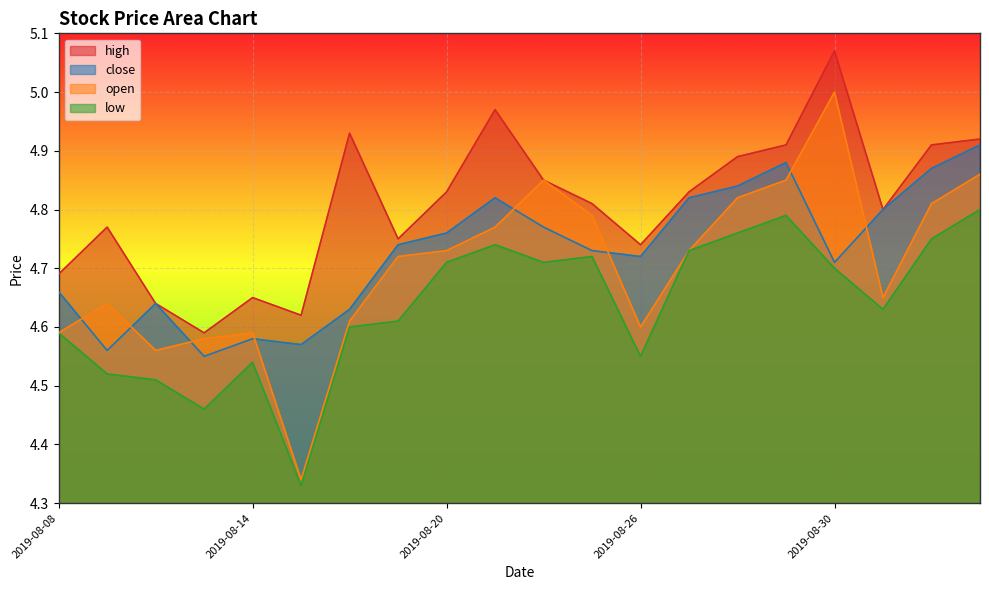

True or false: open and low cross at least once.

False